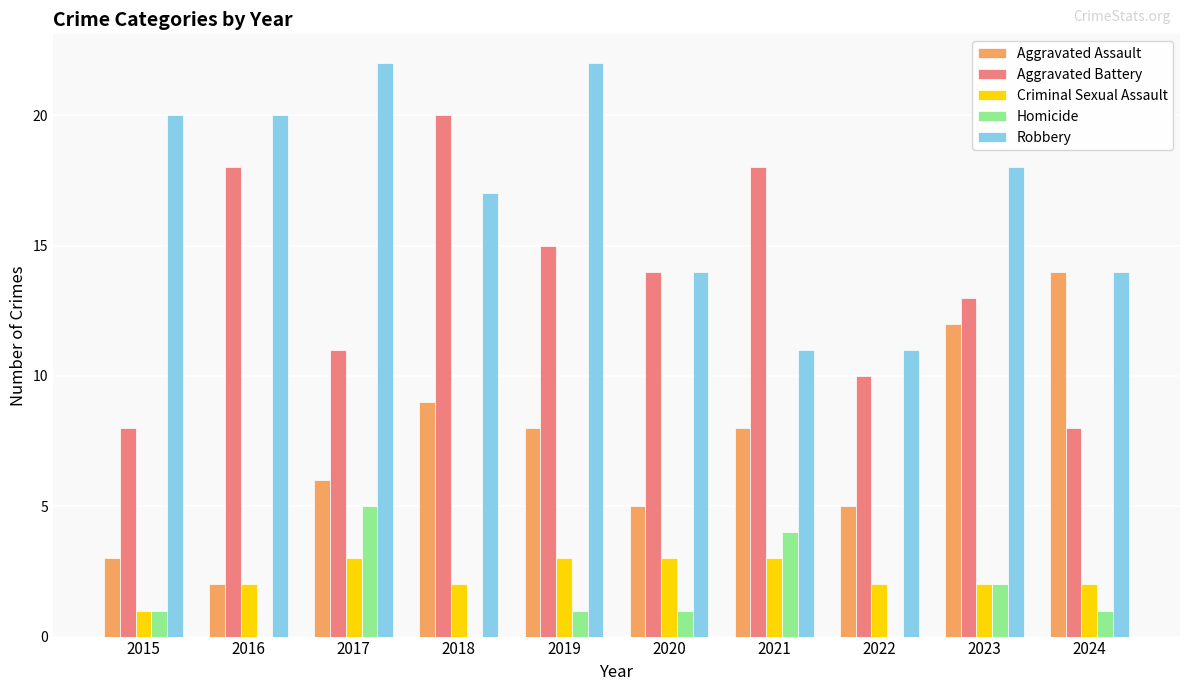

Where is Robbery nearest to the value 16?

2018